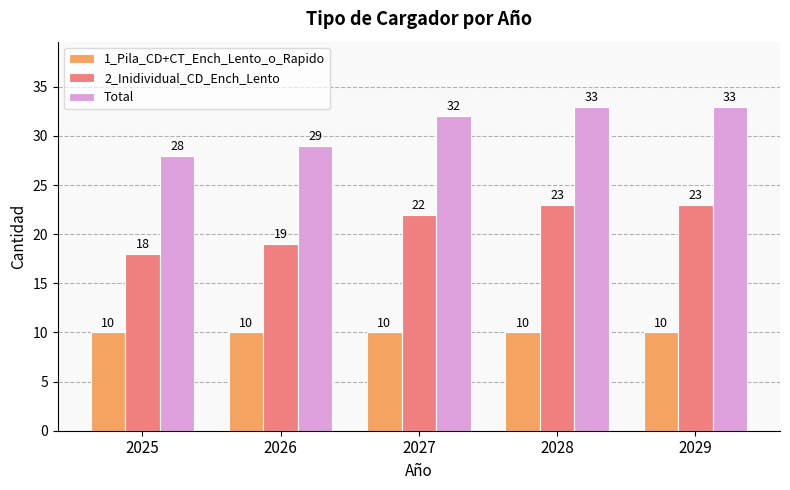

What is the difference between the highest and lowest values at 2028?

23